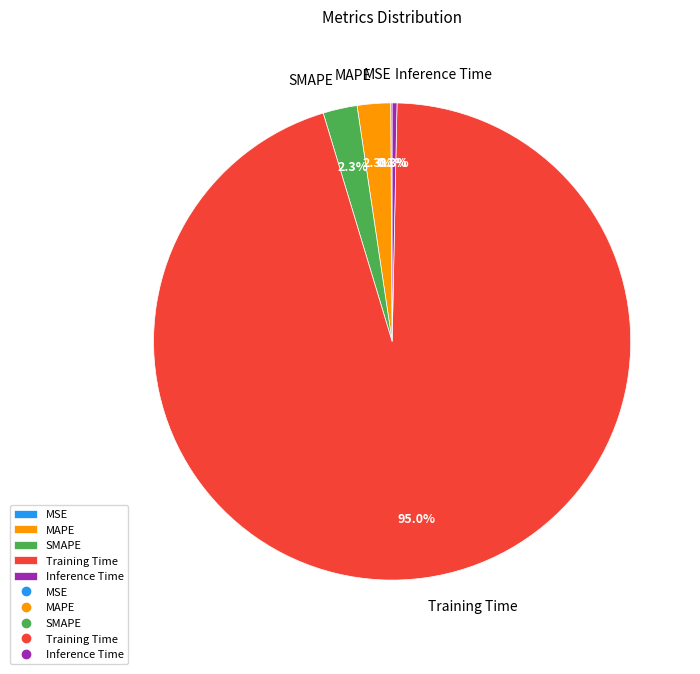

Do Inference Time and MAPE together represent more than half of the pie?

No